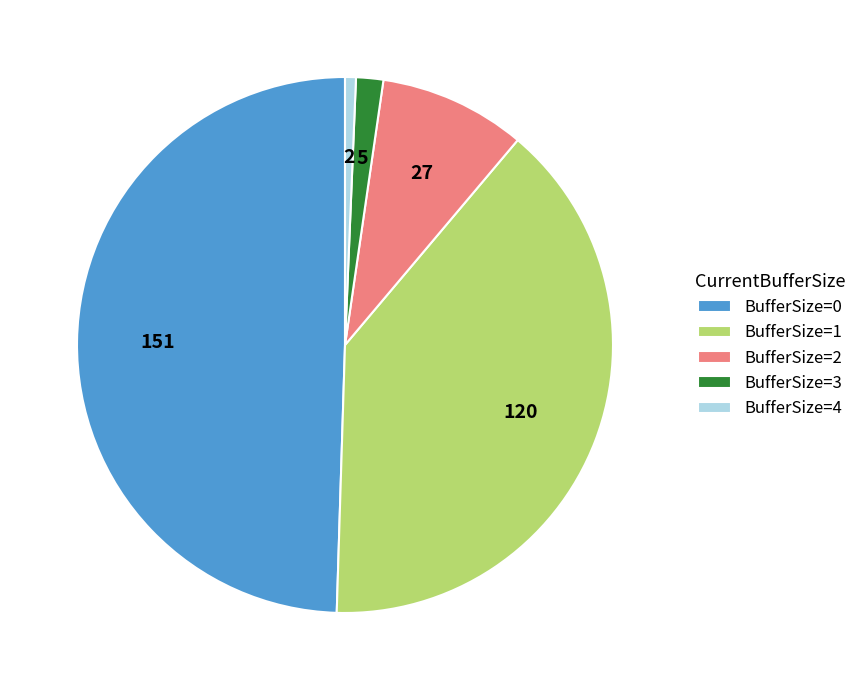

Which has a higher value, BufferSize=3 or BufferSize=2?

BufferSize=2